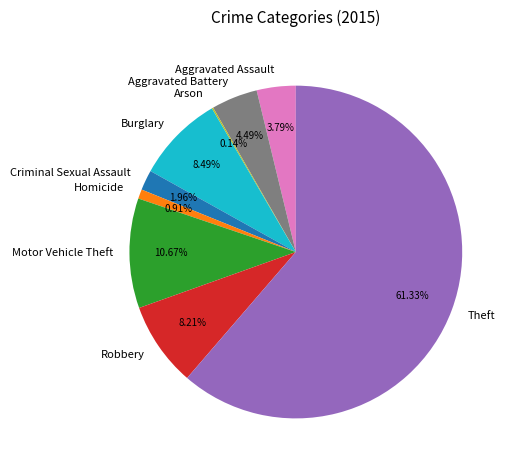

Is there any slice that represents more than half of the pie?

Yes